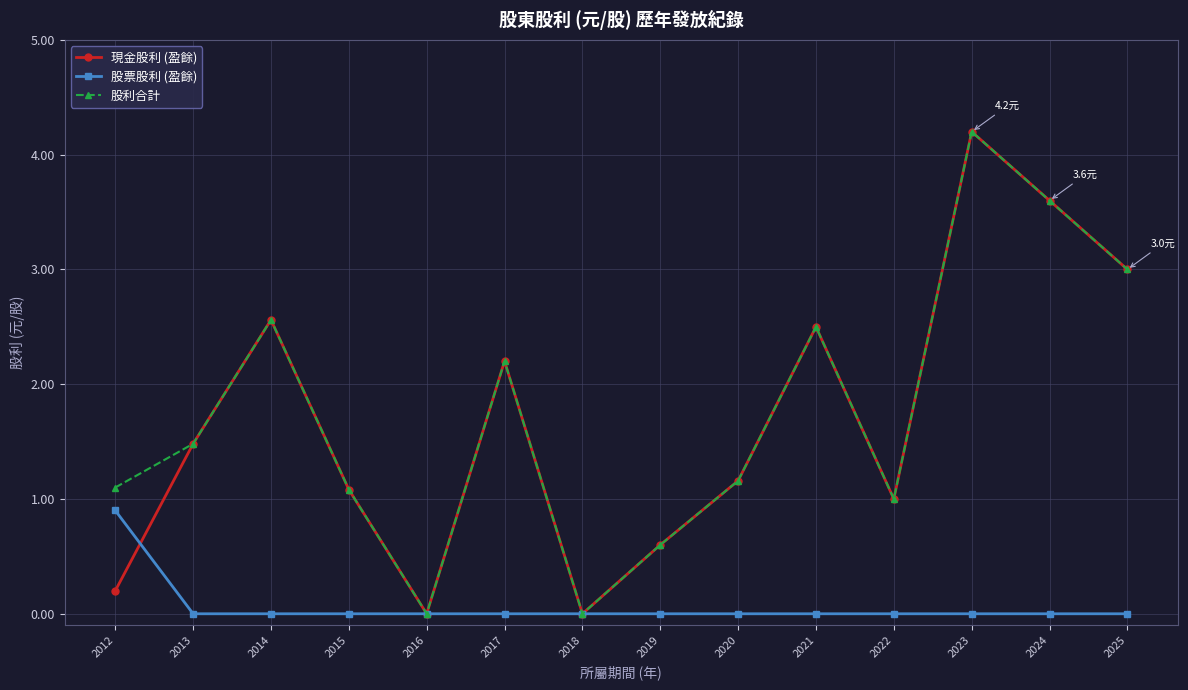

At which label is 股利合計 closest to 2?

2017